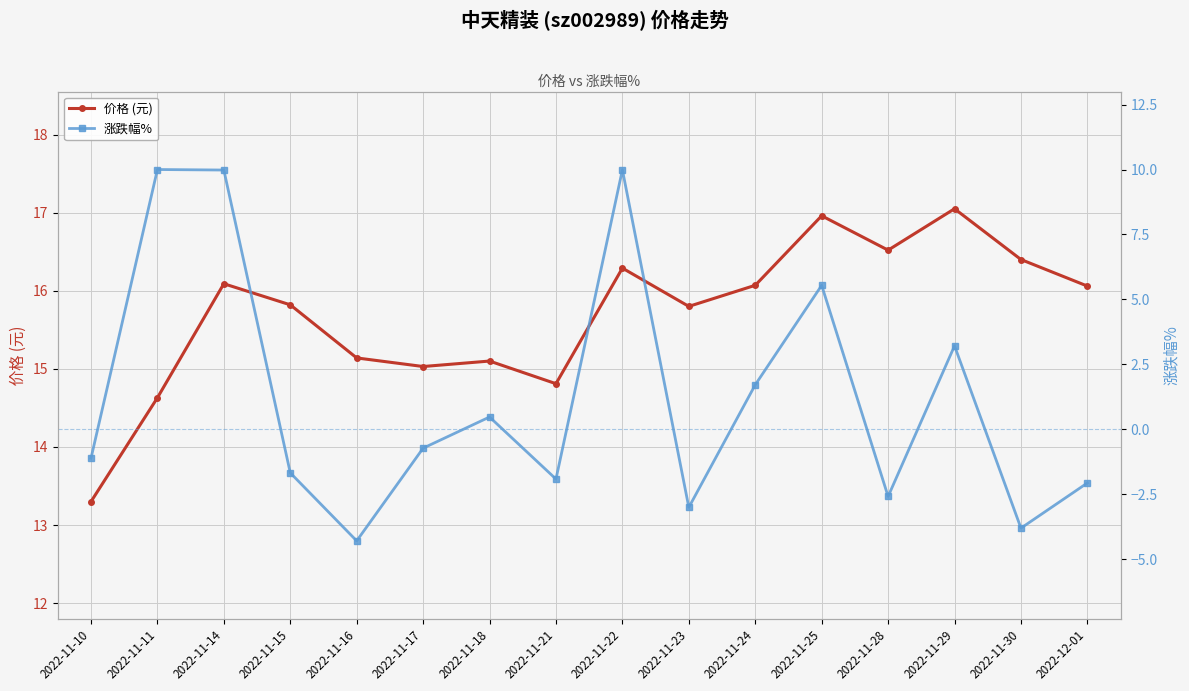

How many distinct data groups are displayed?

2